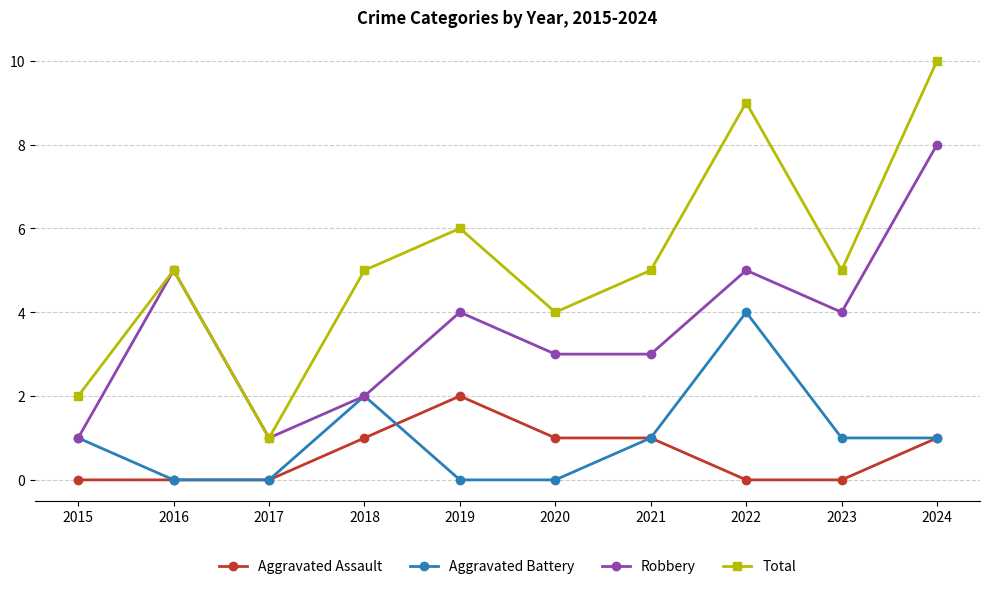

The value of Total at 2022 is 3. True or false?

False